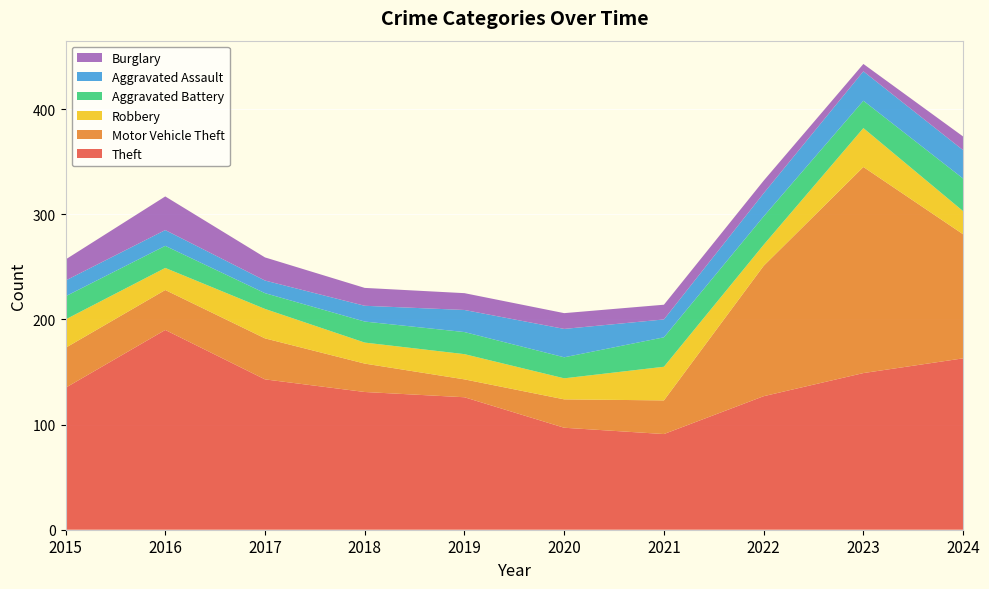

Reading left to right, what are all the values shown in this chart?

Theft: 135	190	143	131	126	97	91	127	149	163
Motor Vehicle Theft: 38	38	39	27	17	27	32	124	196	118
Robbery: 27	21	28	20	24	20	32	20	37	22
Aggravated Battery: 22	21	15	20	21	20	28	27	26	31
Aggravated Assault: 15	15	12	15	21	27	17	22	28	27
Burglary: 20	32	22	17	16	15	14	12	7	13